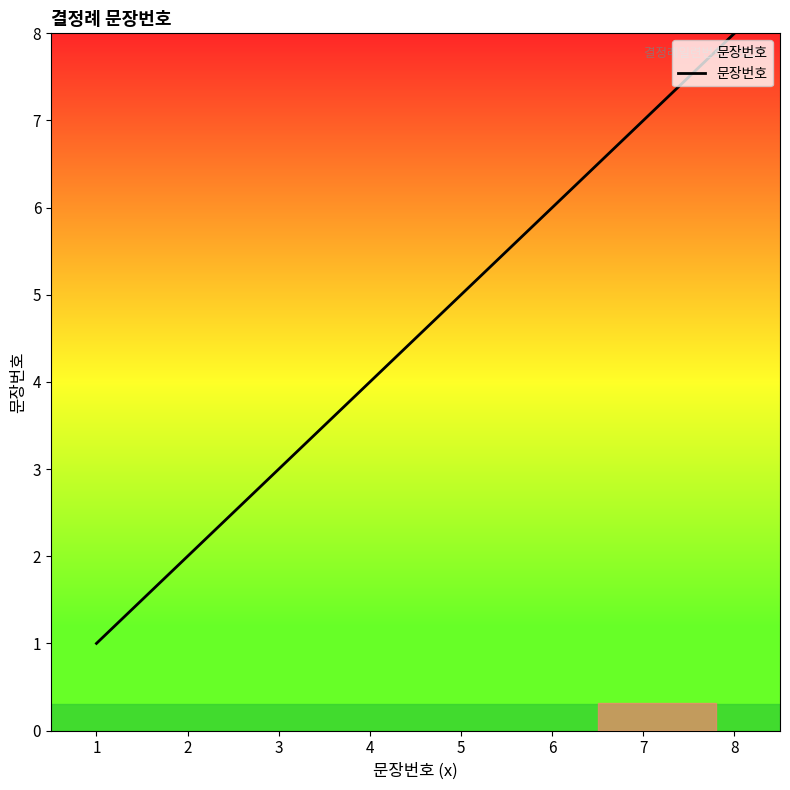

Approximately how many times larger is the value at 8 compared to 3?

2.7